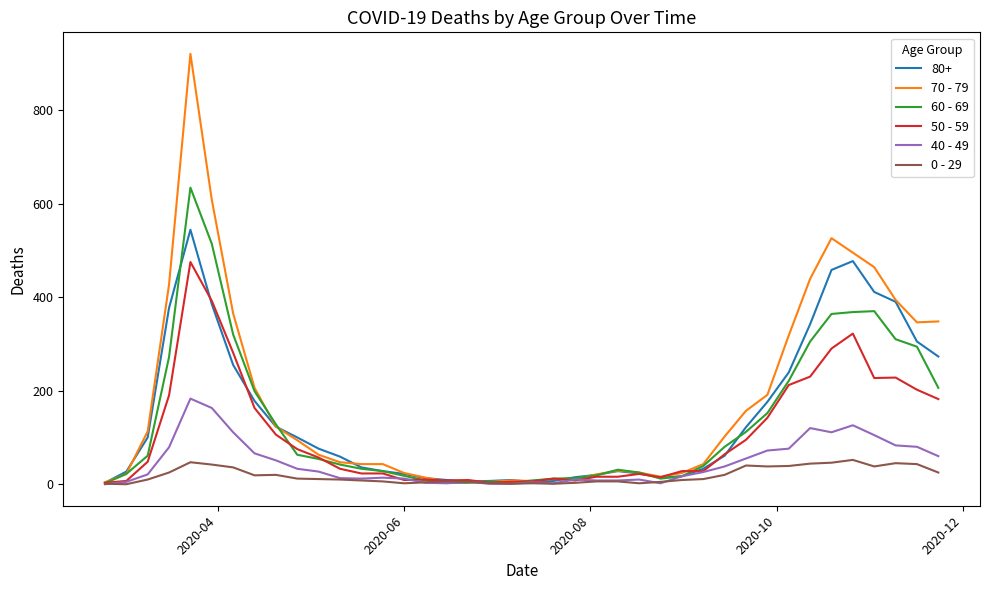

How many values in the 40 - 49 series are below 26?

20